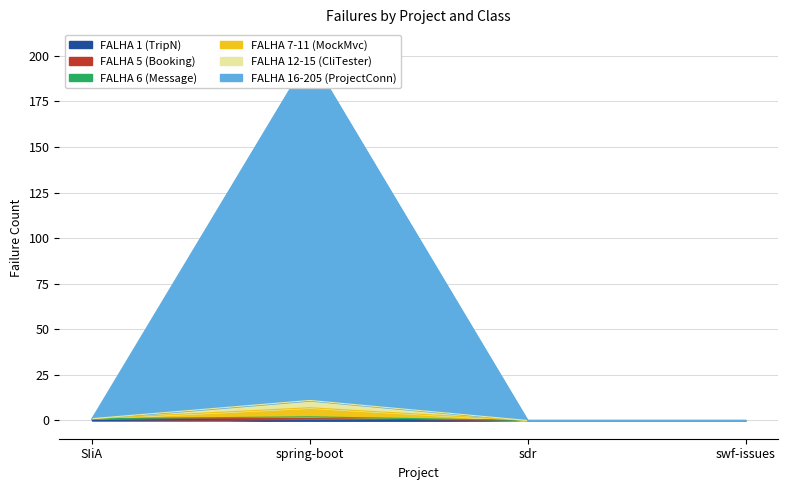

How many interior local peaks does the FALHA 5 (Booking) series have?

1